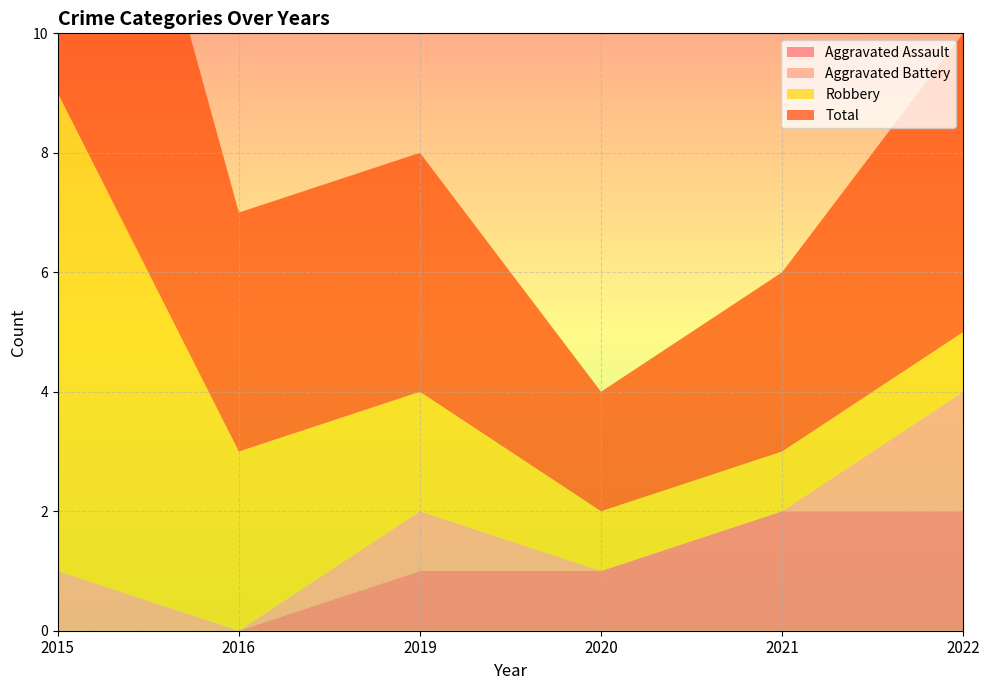

Reading right to left, extract all data points from this chart.

Aggravated Assault: 2	2	1	1	0	0
Aggravated Battery: 2	0	0	1	0	1
Robbery: 1	1	1	2	3	8
Total: 5	3	2	4	4	9